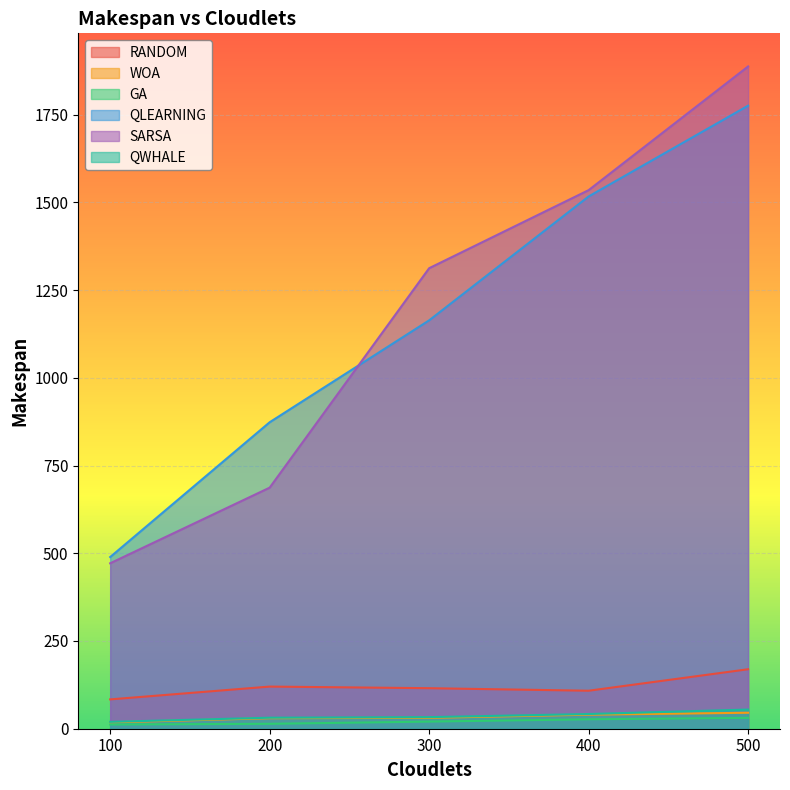

True or false: QLEARNING has more than 1 interior local peaks.

False